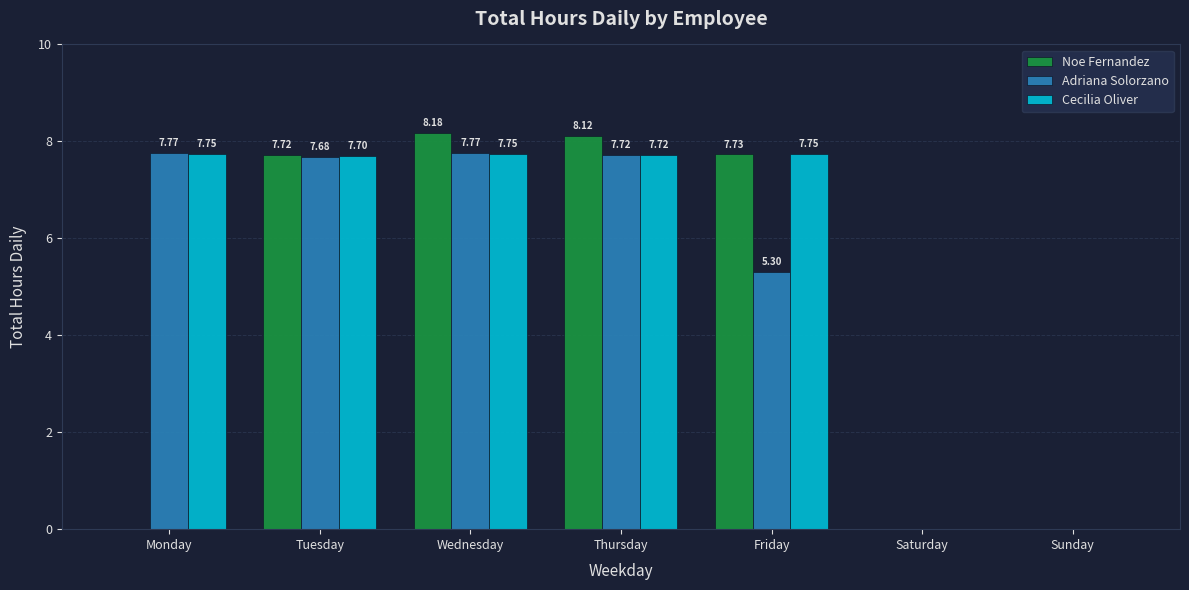

At which category is the sum across all series the highest?

Wednesday